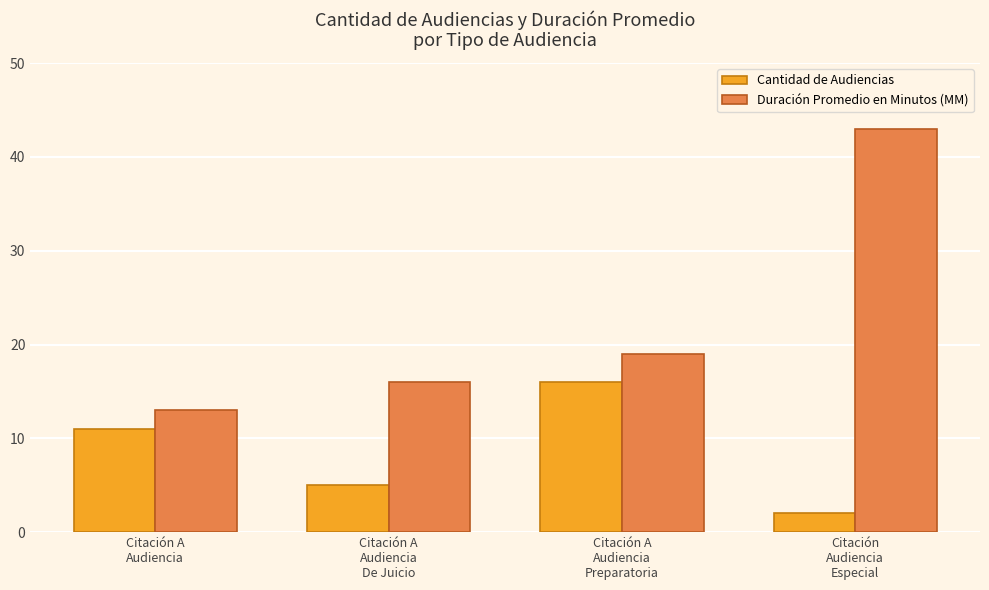

Rank the series by their maximum value, from lowest to highest.

Cantidad de Audiencias, Duración Promedio en Minutos (MM)